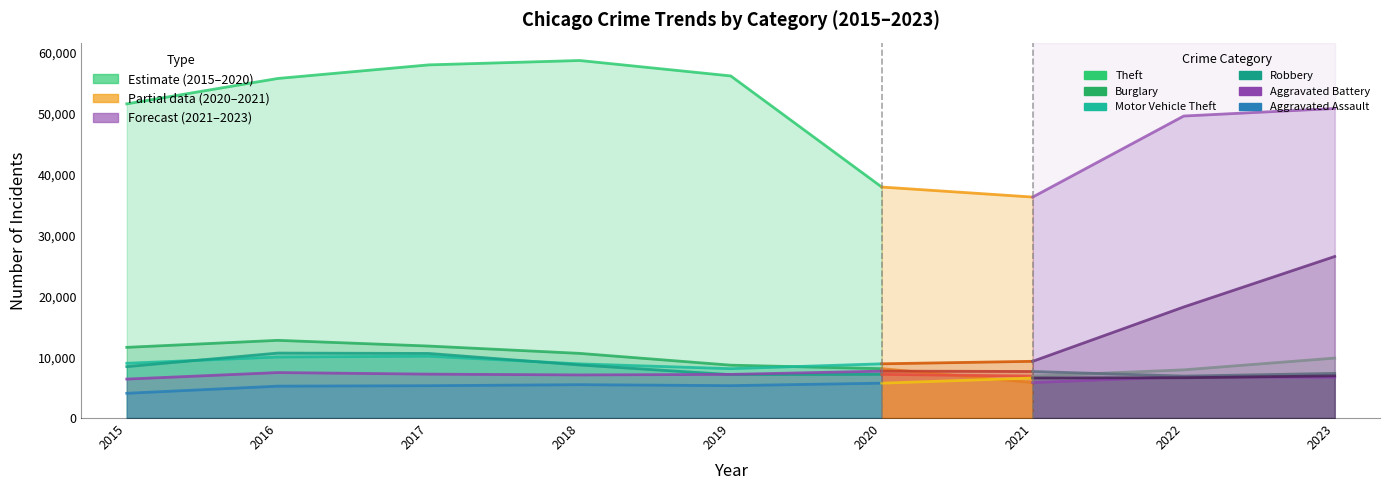

What is the value of the Burglary point at the 2nd from the left?

12771